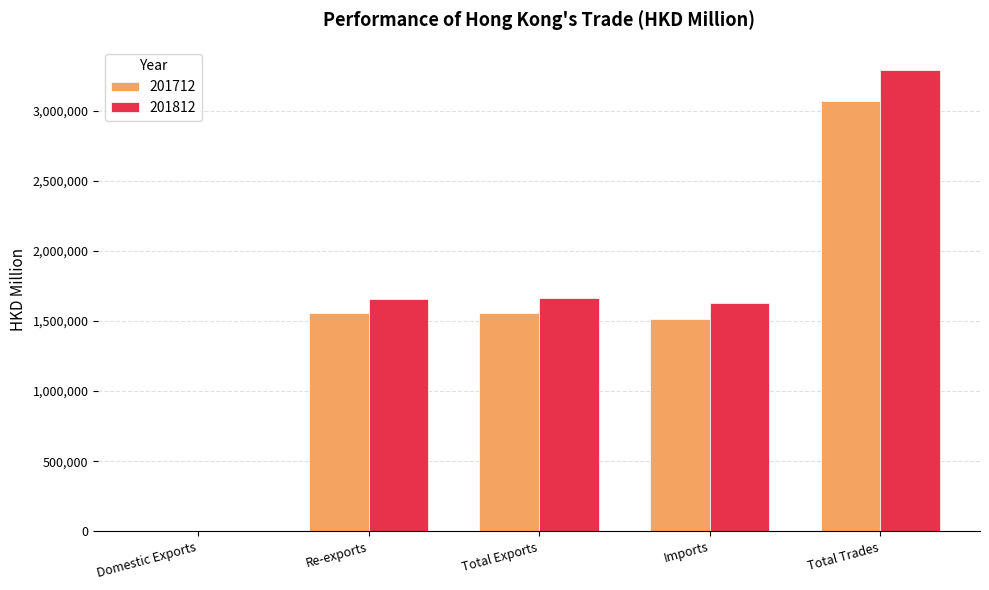

Between Total Exports and Total Trades, which series saw the biggest shift?

201812